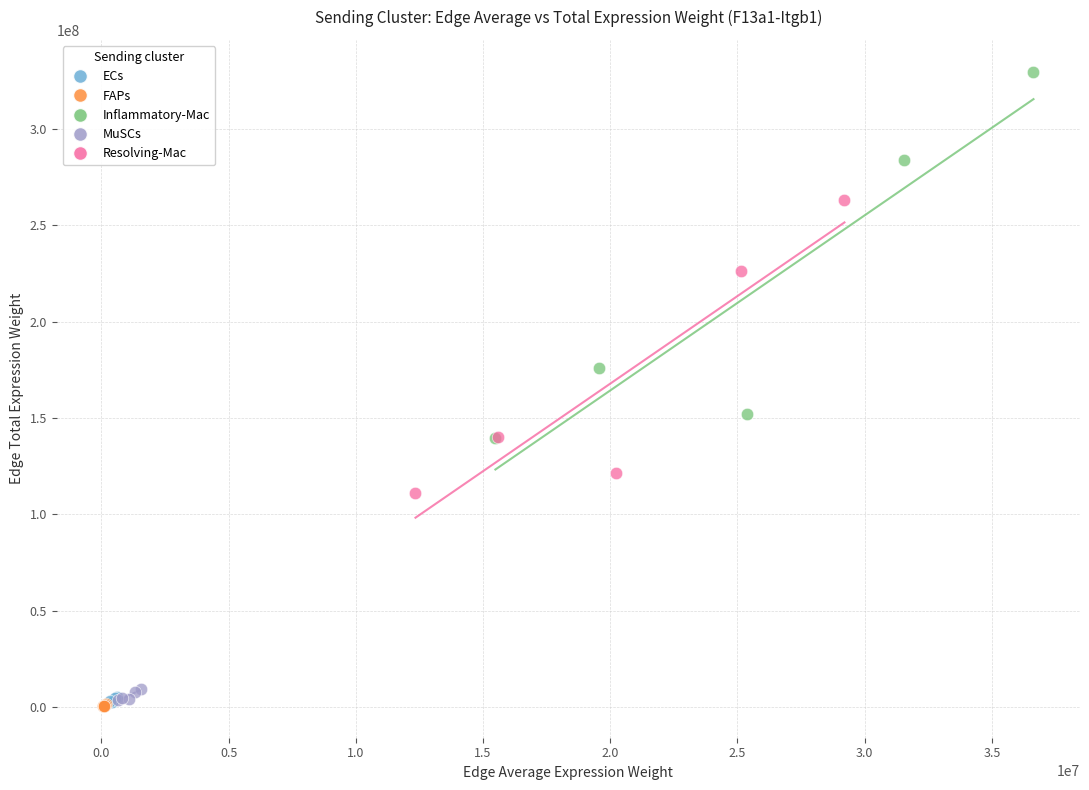

Which series has the widest spread of Y values?

Inflammatory-Mac